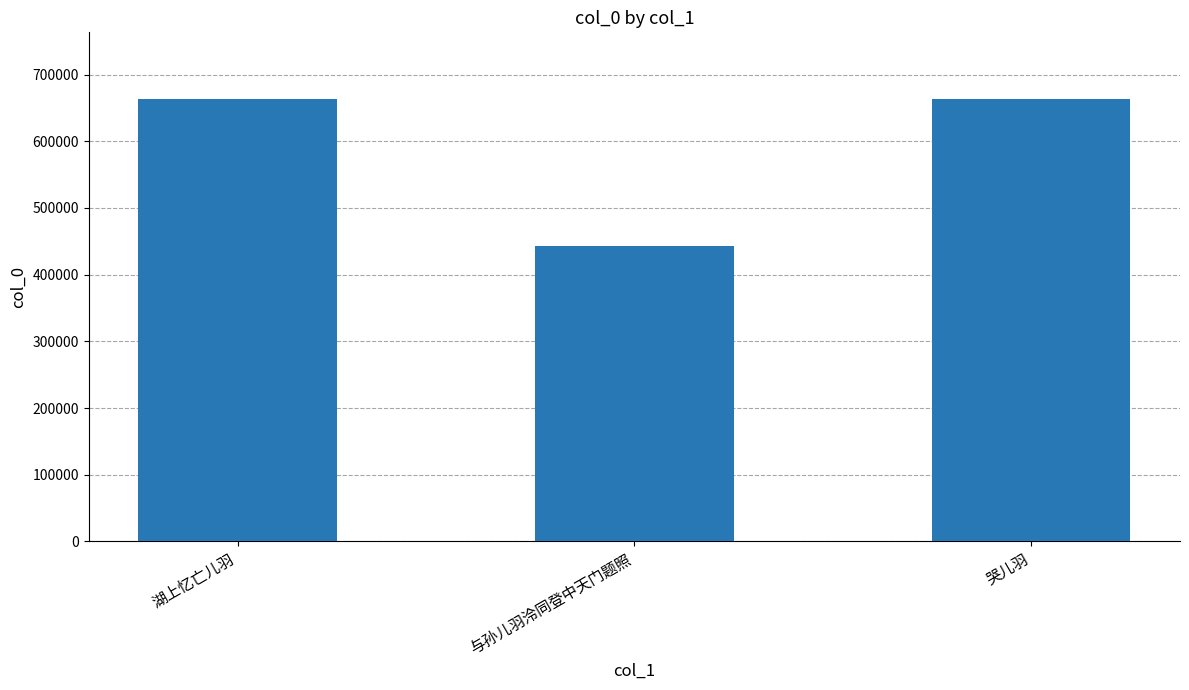

How many values are below 663764?

1